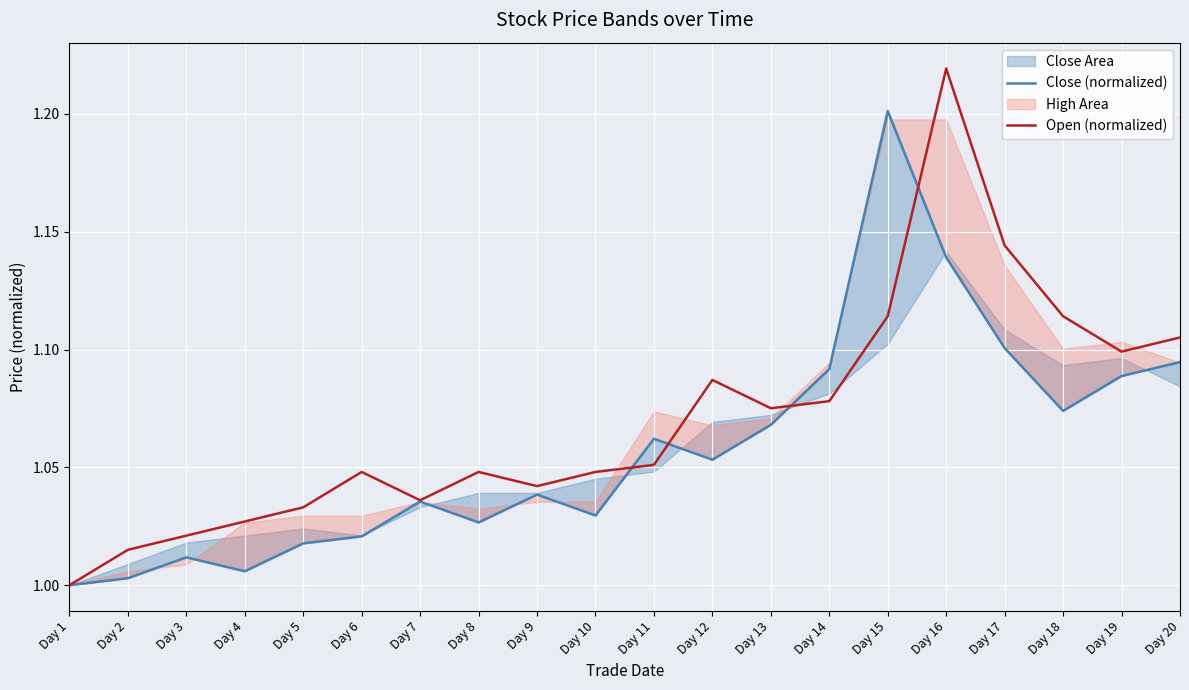

What is the difference between the maximum and minimum values in the Open (normalized) series?

0.2